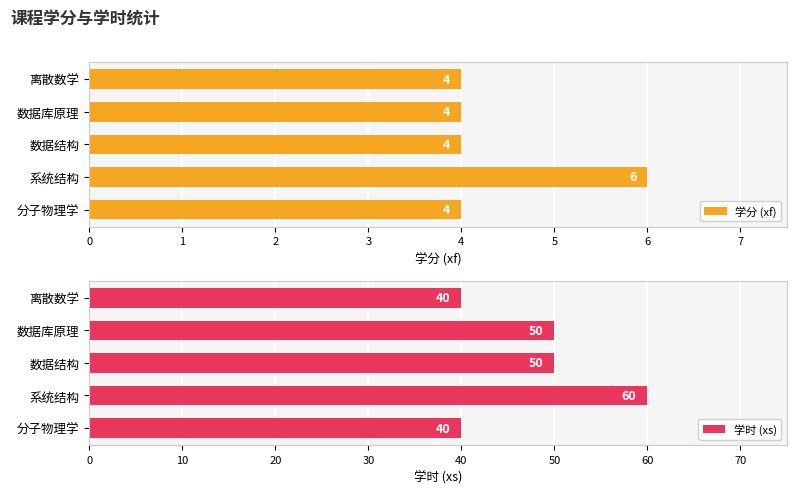

What is the value of the 学分 (xf) bar at the 5th from the left?

4